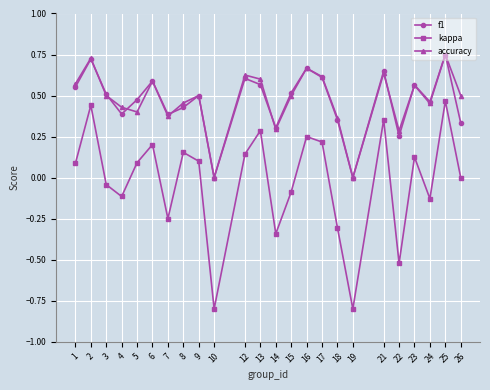

True or false: kappa has more than 0 points higher than both neighbors.

True